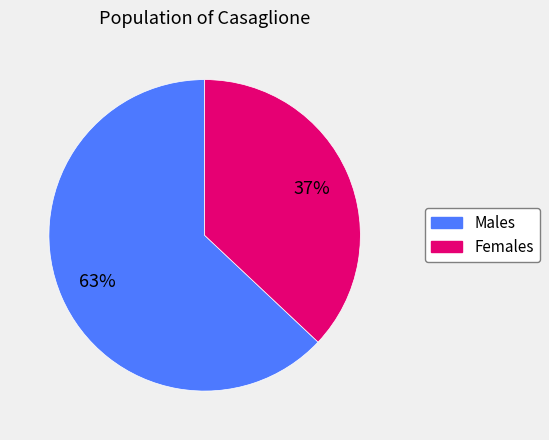

Count the number of slices in the pie.

2